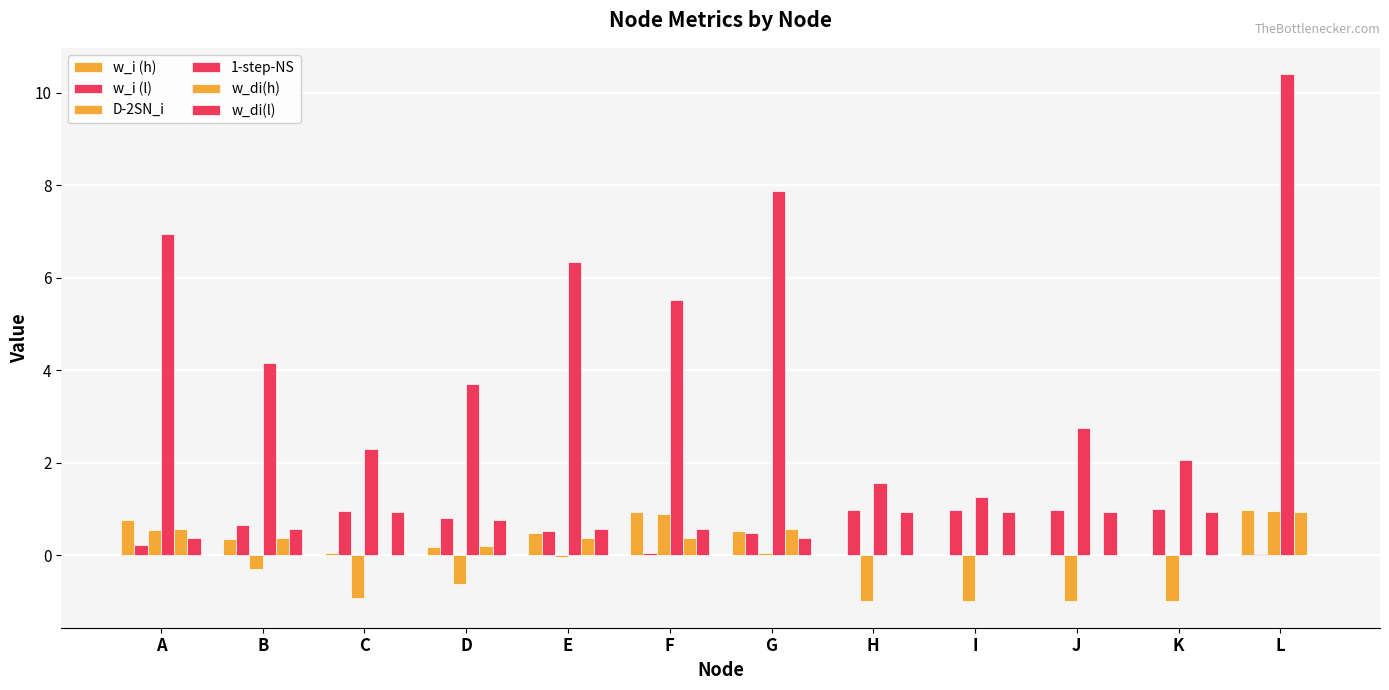

Reading left to right, transcribe all the data shown in this chart.

w_i (h): A=0.8	B=0.3	C=0.0	D=0.2	E=0.5	F=0.9	G=0.5	H=0.0	I=0.0	J=0.0	K=0.0	L=1.0
w_i (l): A=0.2	B=0.7	C=1.0	D=0.8	E=0.5	F=0.1	G=0.5	H=1.0	I=1.0	J=1.0	K=1.0	L=0.0
D-2SN_i: A=0.5	B=-0.3	C=-0.9	D=-0.6	E=-0.0	F=0.9	G=0.0	H=-1.0	I=-1.0	J=-1.0	K=-1.0	L=1.0
1-step-NS: A=7.0	B=4.2	C=2.3	D=3.7	E=6.3	F=5.5	G=7.9	H=1.6	I=1.2	J=2.8	K=2.0	L=10.4
w_di(h): A=0.6	B=0.4	C=0.0	D=0.2	E=0.4	F=0.4	G=0.6	H=0.0	I=0.0	J=0.0	K=0.0	L=0.9
w_di(l): A=0.4	B=0.6	C=0.9	D=0.8	E=0.6	F=0.6	G=0.4	H=0.9	I=0.9	J=0.9	K=0.9	L=0.0